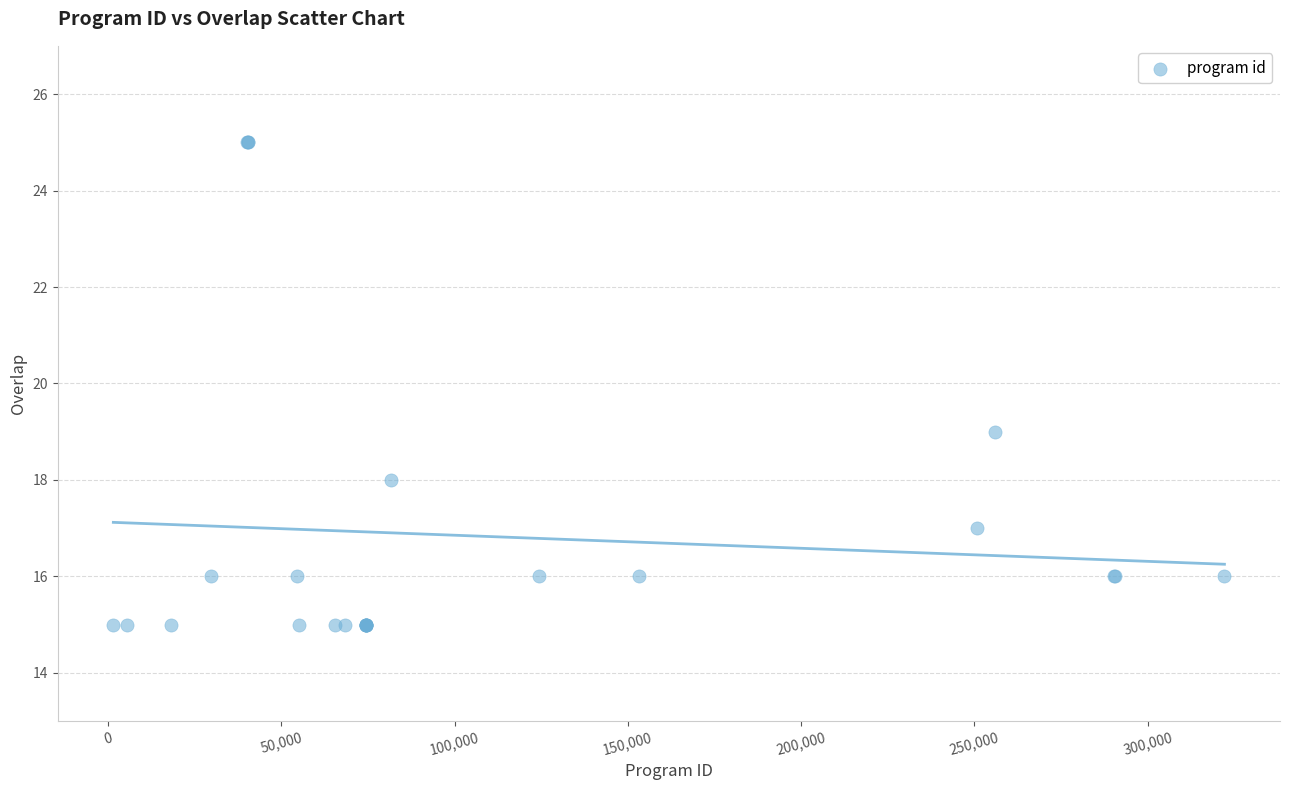

What Y value in the scatter plot is closest to 20?

19